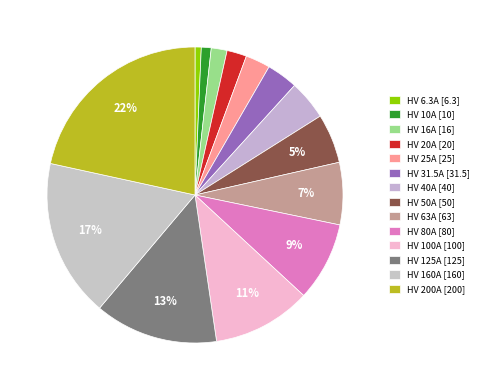

How many segments does this pie chart have?

14